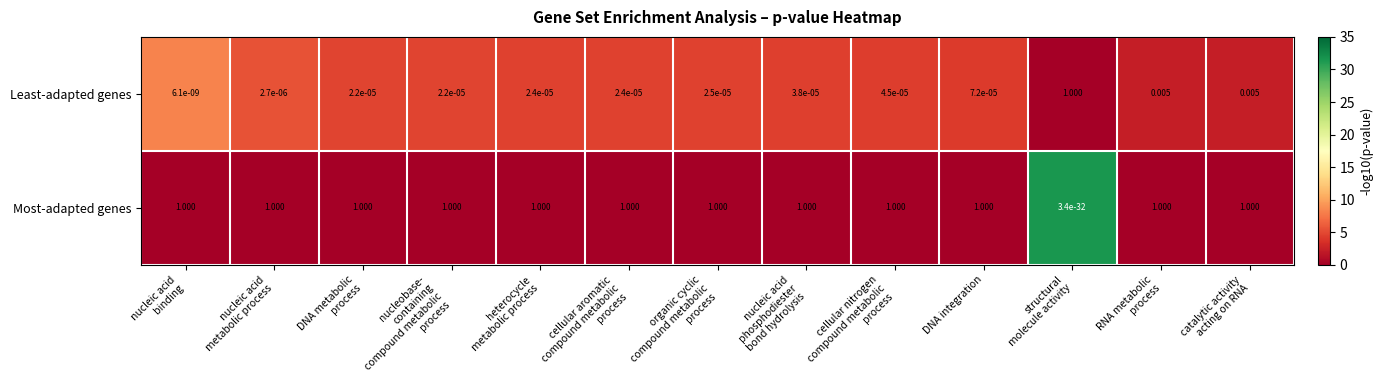

At RNA metabolic
process, list the series in order from smallest to largest.

Least-adapted genes, Most-adapted genes